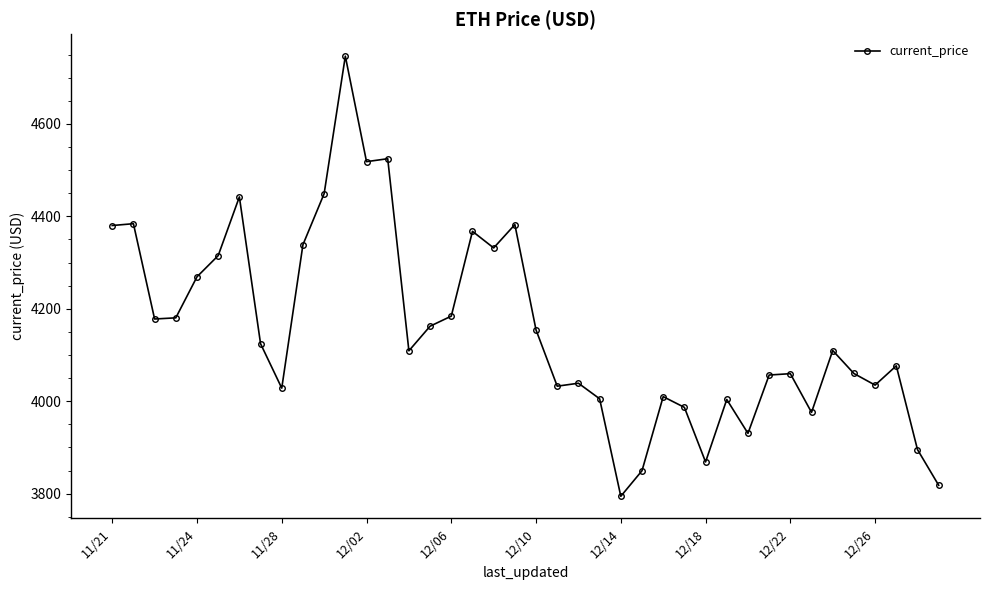

What is the difference between the maximum and minimum values?

952.1